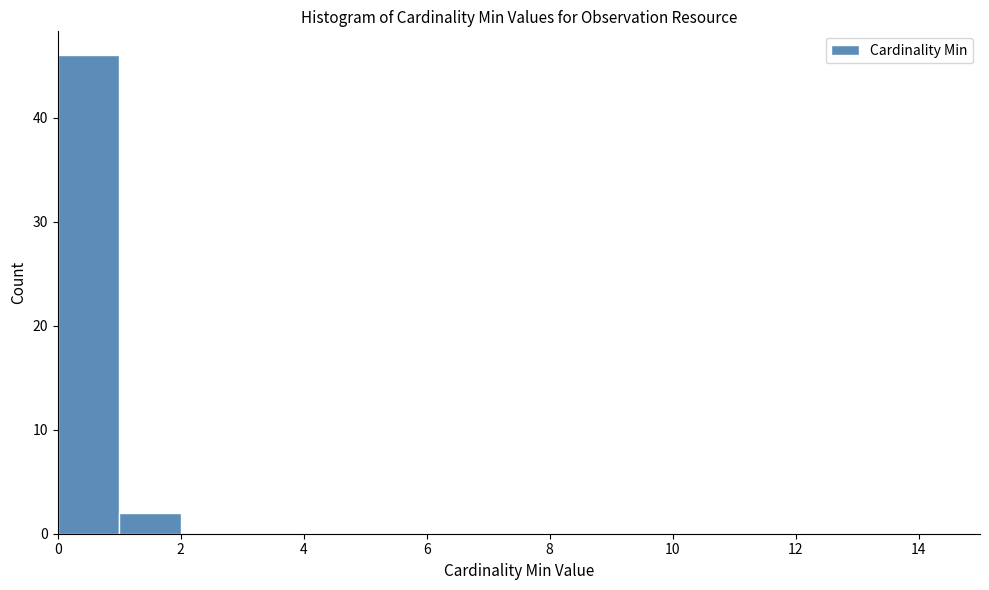

What is the height of the bar covering 0 to 1 on the x-axis? The values are not printed on the chart, so give them approximately, as read against the axis.

46